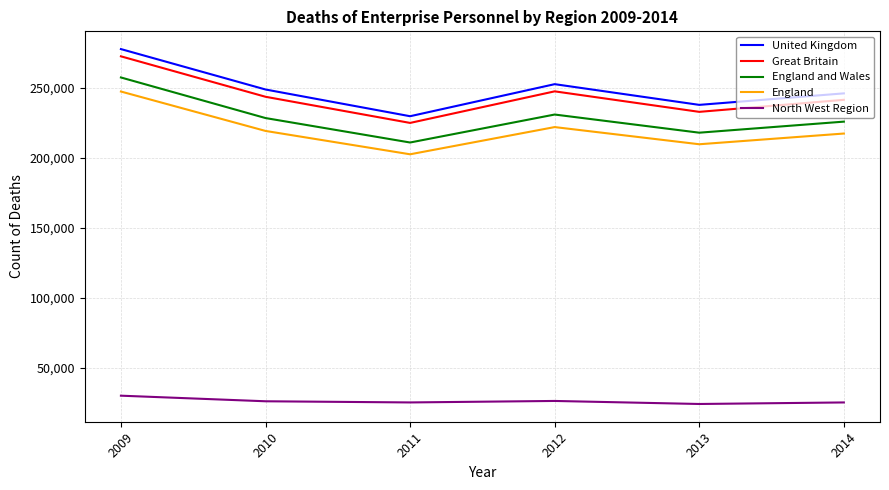

True or false: Great Britain has a value of 243405 at 2010.

True